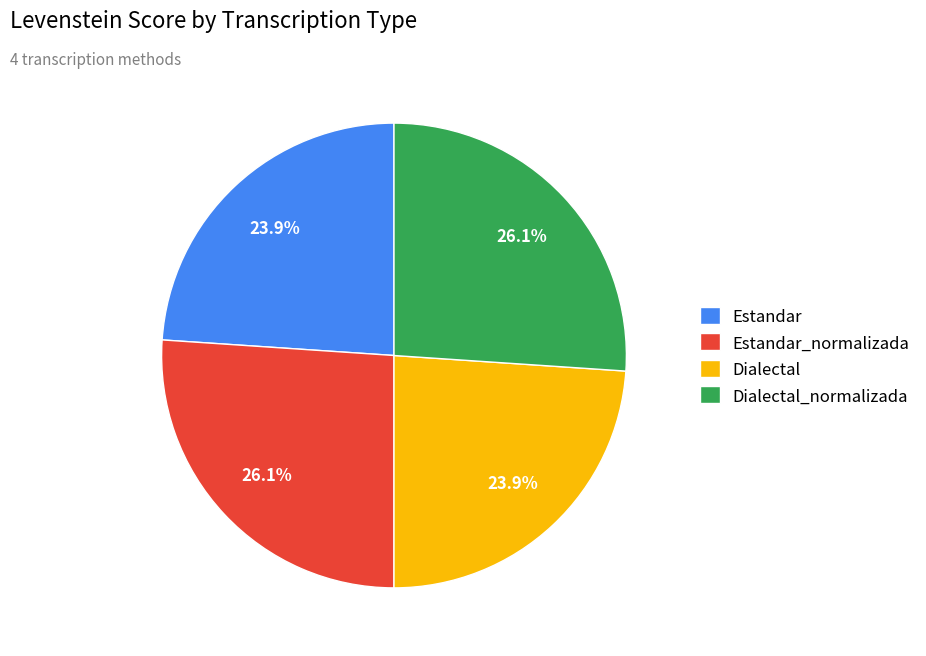

What portion of the pie excludes Estandar?

76.1%